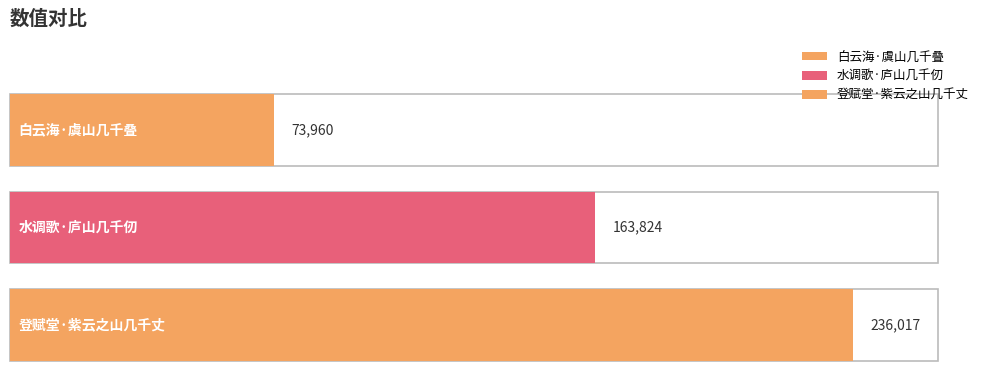

What is the minimum value shown in the chart?

73960